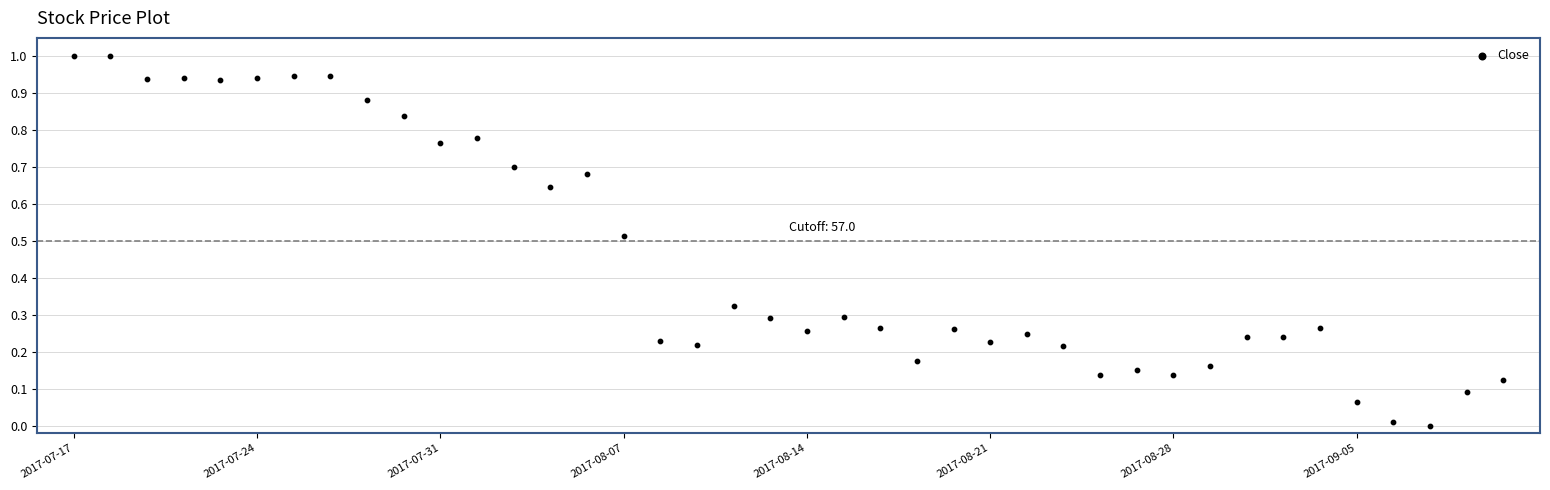

What is the range of Y values (max minus min)?

1.0